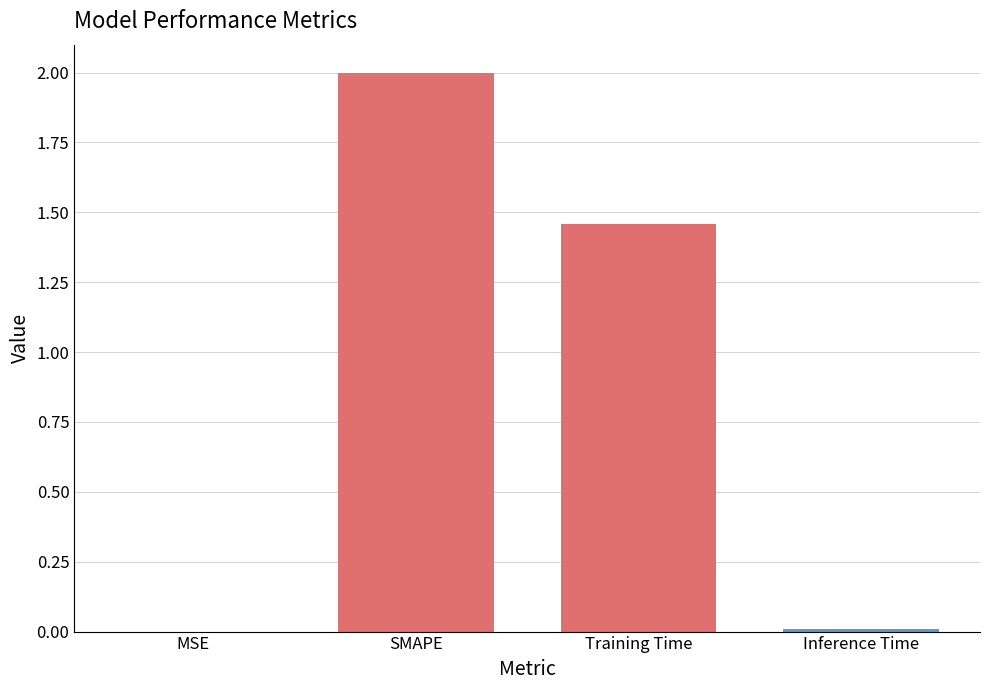

What is the ratio of the value at Training Time to the value at SMAPE?

0.7